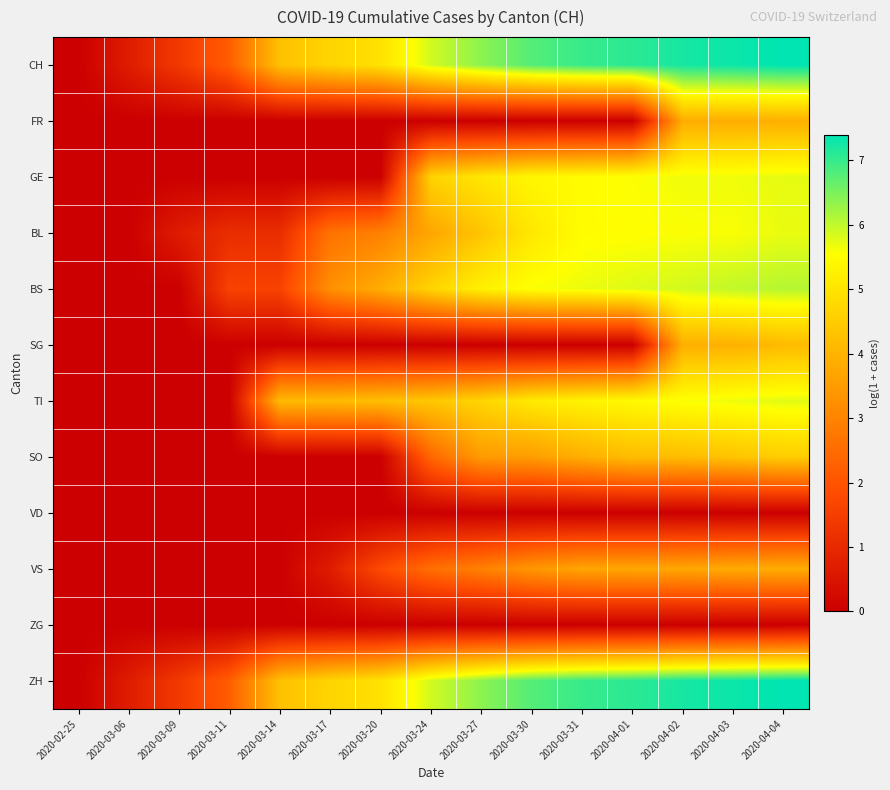

List the series in order of their peak value, lowest first.

VD, ZG, VS, FR, SG, SO, BL, GE, TI, BS, CH, ZH